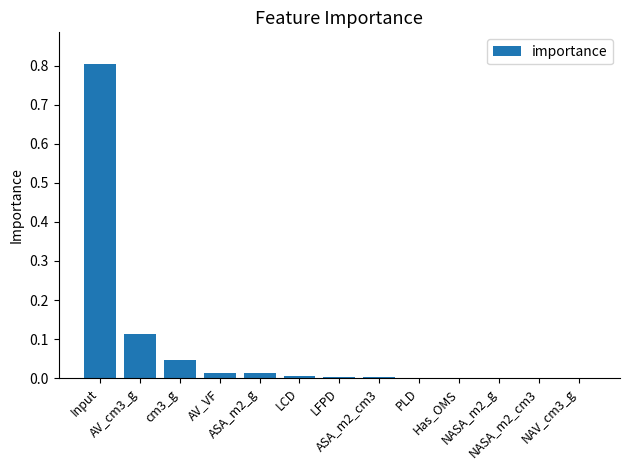

What is the sum of all values?

1.0